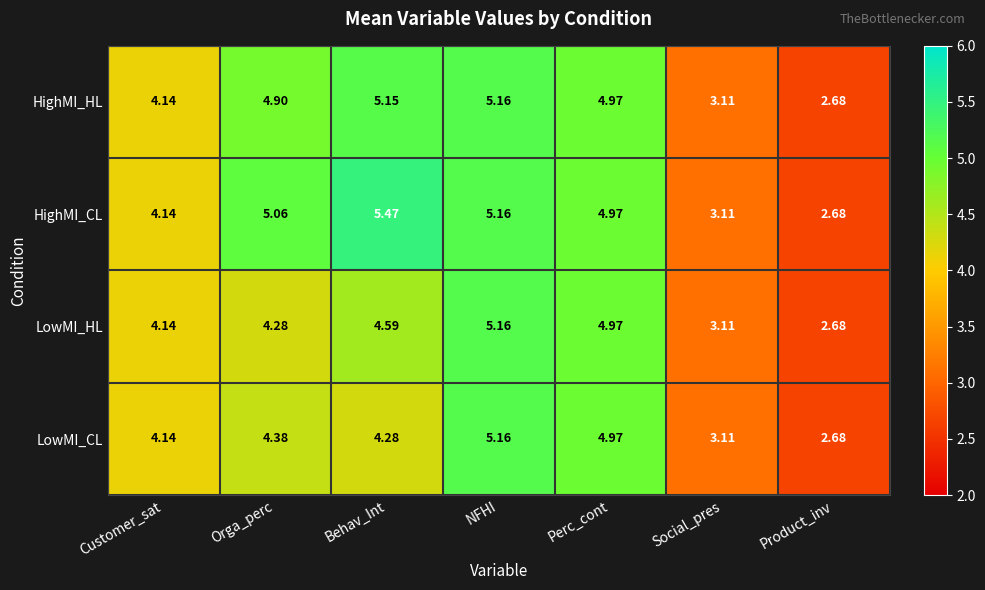

Where is LowMI_HL nearest to the value 3?

Social_pres